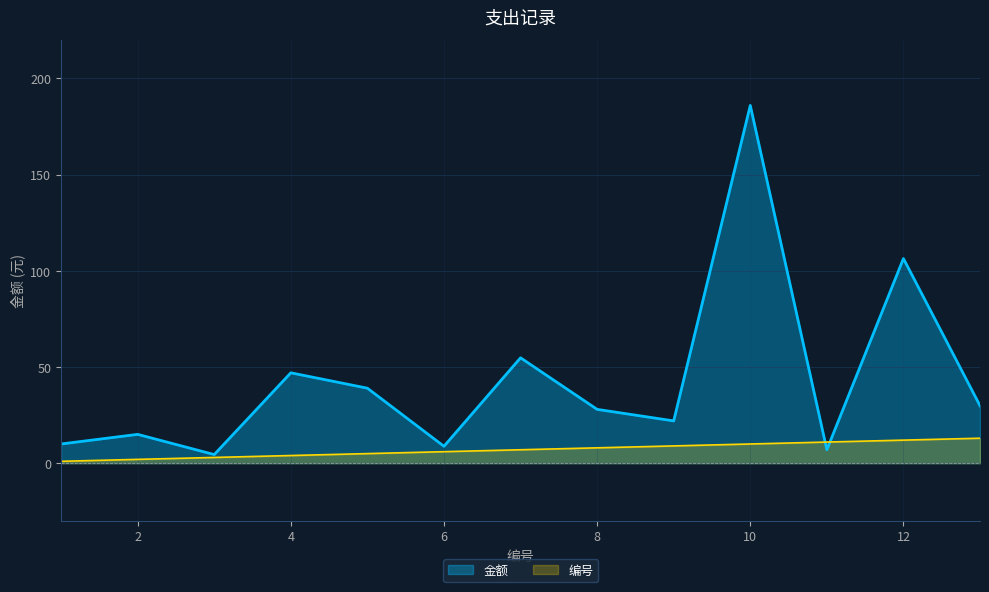

At which label is 金额 closest to 95?

12